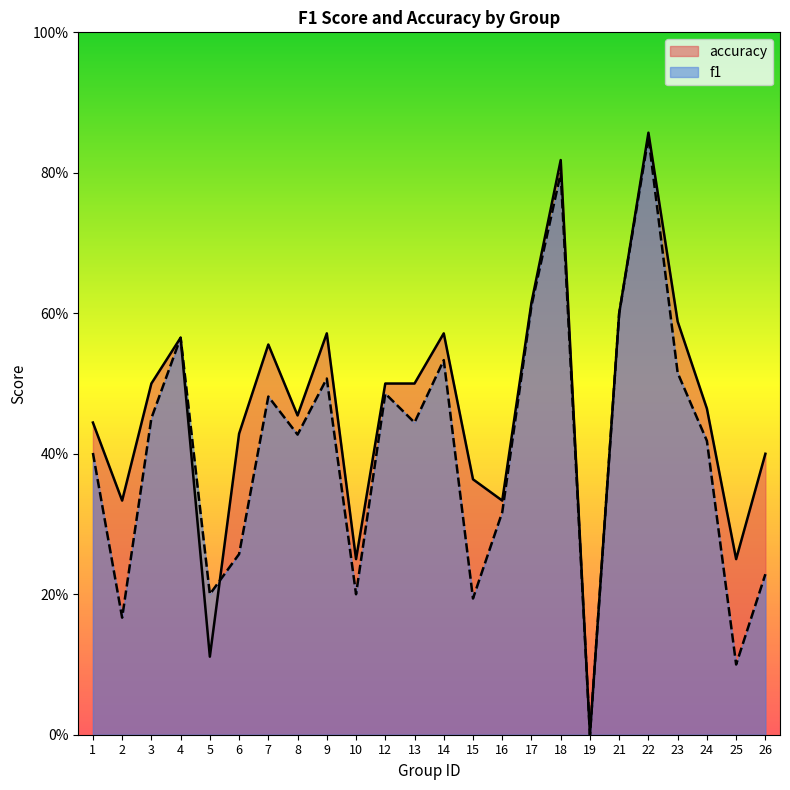

Is the value of accuracy at 21 greater than the value of f1 at 24?

Yes